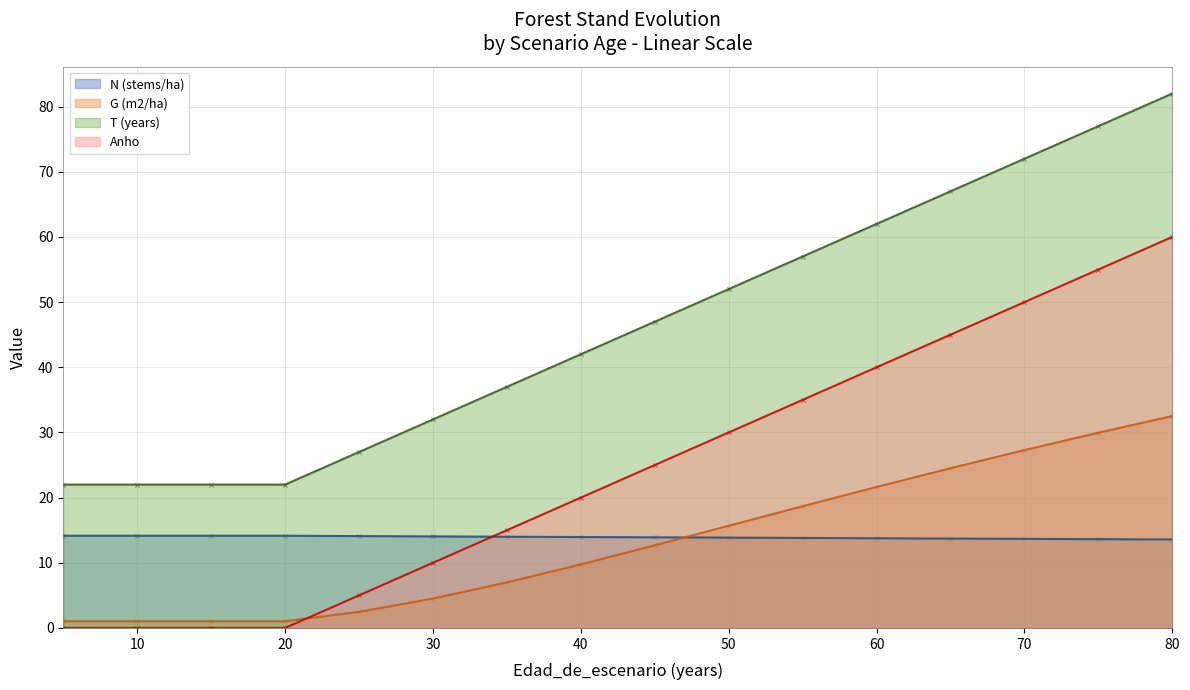

What is the total value across all series at 15?

37.2